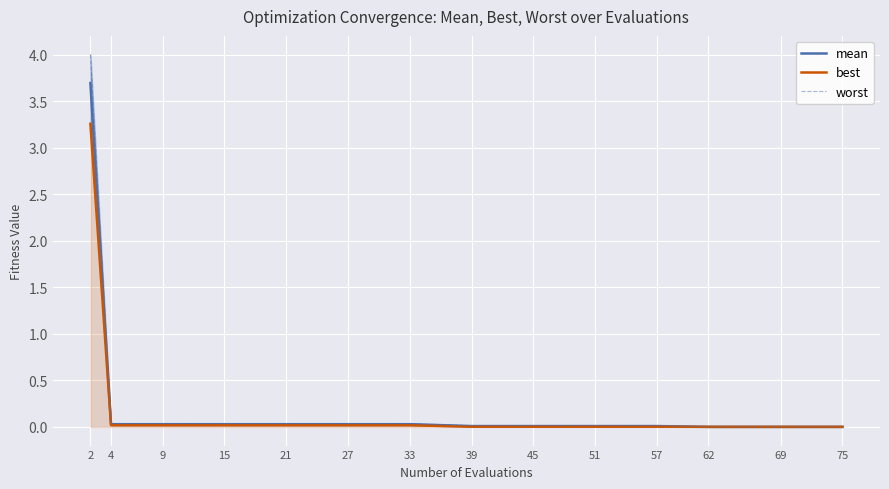

The value of mean at 45 is 0.0. True or false?

True